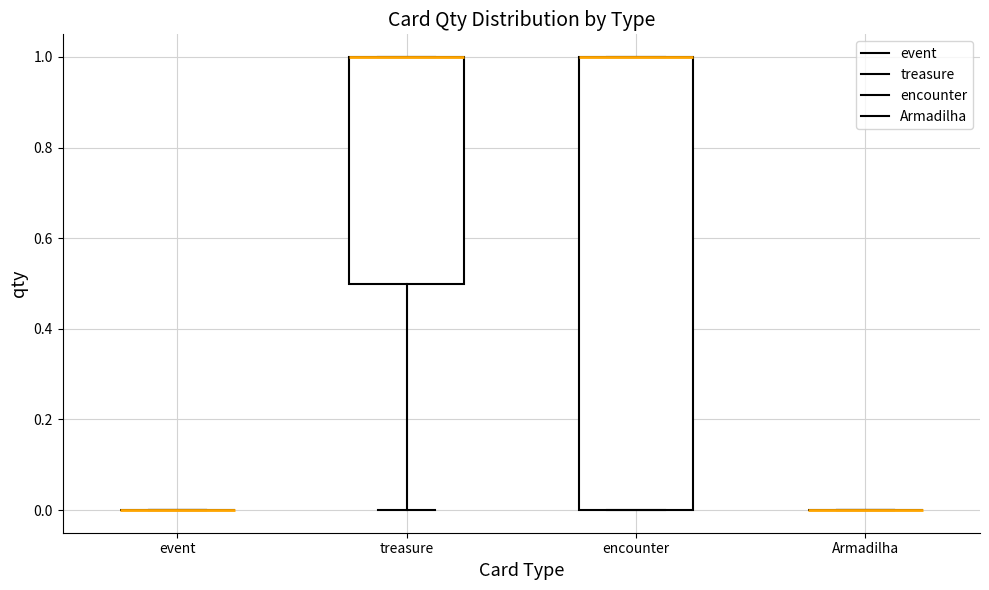

Comparing the boxes themselves (not the whiskers), which one is the tallest?

encounter